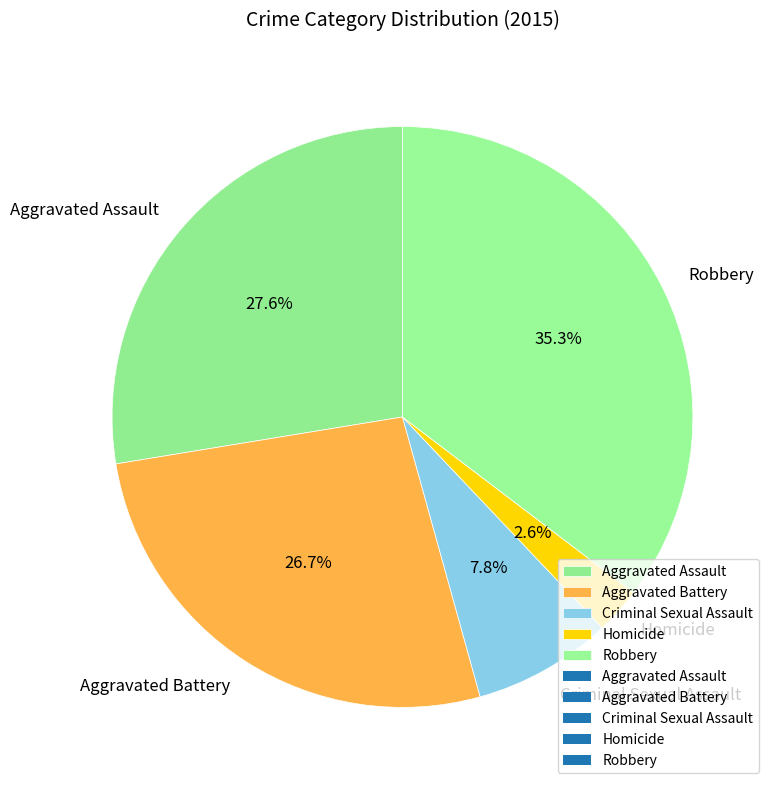

To the nearest percent, what is the difference between the largest and smallest slice percentages?

33%